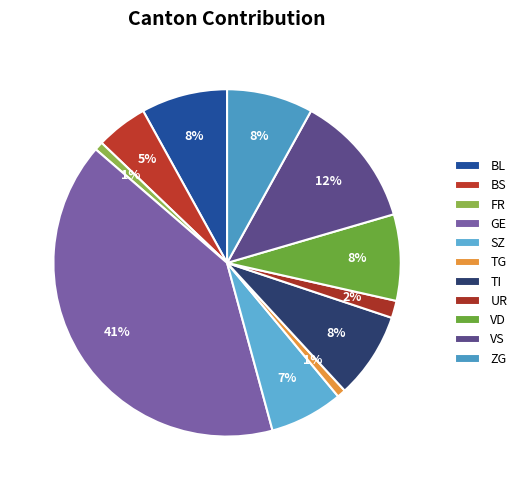

To the nearest percent, what percentage of the pie is BS?

5%